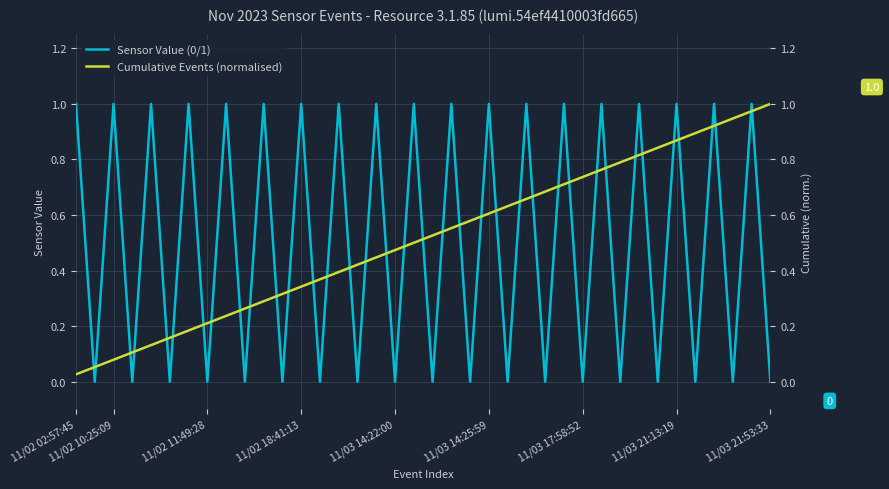

How many lines are shown in the chart?

2